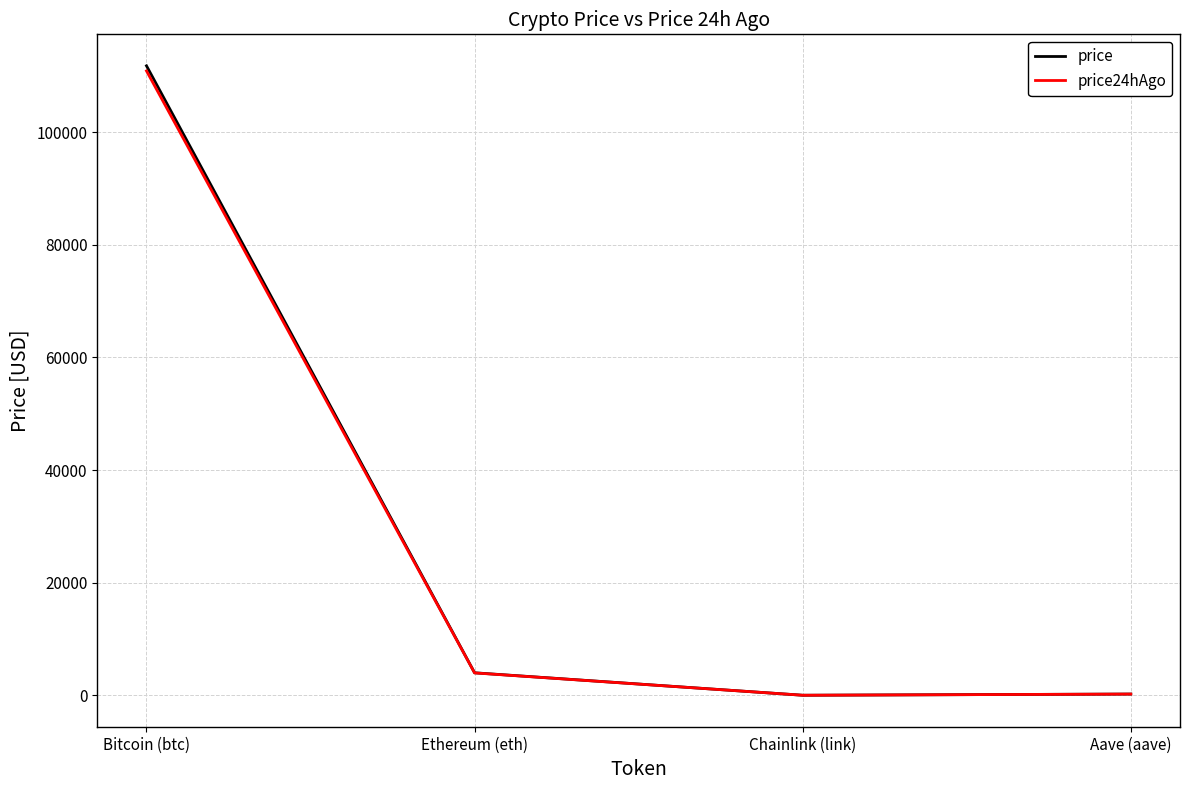

What is the difference between the price24hAgo values at Aave (aave) and Bitcoin (btc)?

110663.3